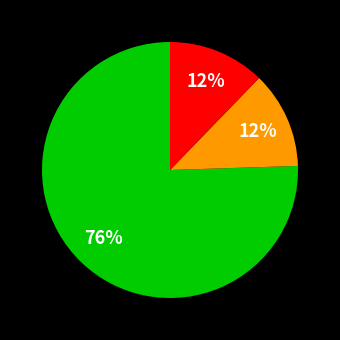

To the nearest percent, what is the average slice percentage?

33%